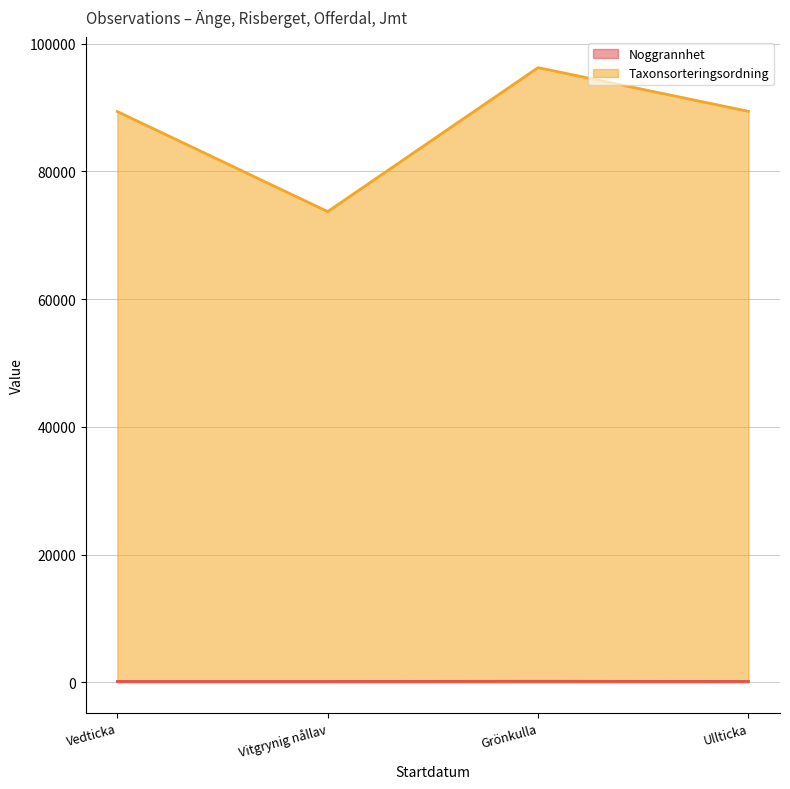

True or false: Taxonsorteringsordning has a value of 89356 at Vedticka.

True